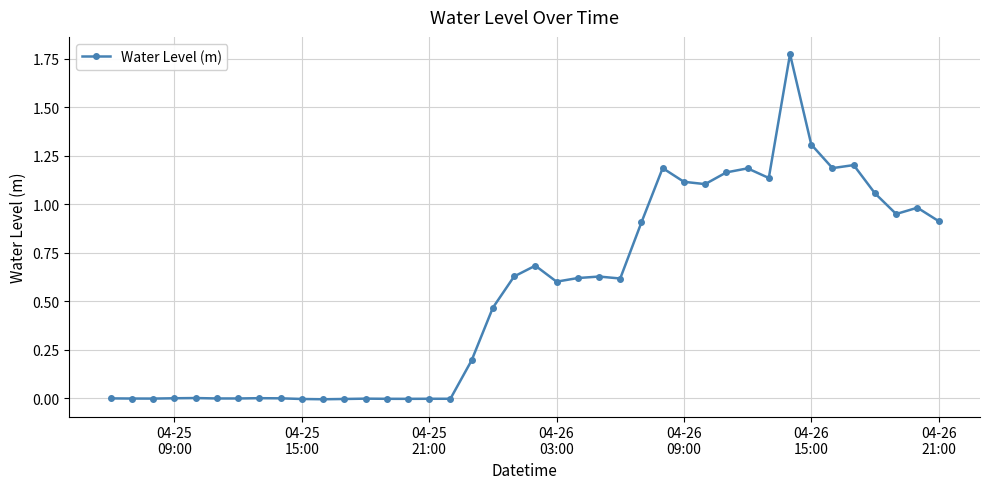

What is the difference between the second highest and second lowest values?

1.3